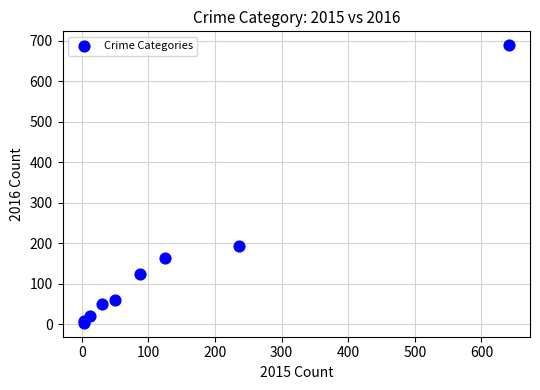

What Y value in the scatter plot is closest to 346?

194